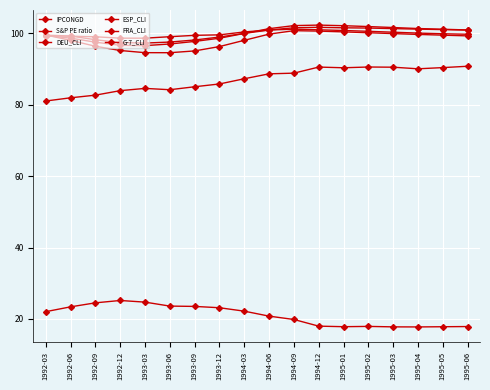

Reading left to right, transcribe all the data shown in this chart.

IPCONGD: 81.0	81.9	82.7	83.9	84.5	84.2	85.0	85.8	87.3	88.6	88.8	90.5	90.3	90.5	90.5	90.0	90.4	90.7
S&P PE ratio: 22.1	23.4	24.5	25.2	24.7	23.6	23.5	23.1	22.2	20.8	19.9	18.0	17.8	17.9	17.8	17.8	17.8	17.9
DEU_CLI: 99.3	98.6	97.5	96.6	96.5	97.0	97.7	98.6	99.9	101.3	102.1	102.3	102.1	101.9	101.6	101.3	101.1	100.9
ESP_CLI: 99.5	98.0	96.3	95.2	94.5	94.5	95.0	96.3	98.0	99.7	100.7	100.6	100.4	100.1	99.9	99.7	99.5	99.2
FRA_CLI: 99.4	99.2	98.2	97.4	97.2	97.5	98.1	98.9	100.0	100.9	101.5	101.7	101.5	101.4	101.3	101.1	101.0	100.9
G-7_CLI: 99.3	99.2	99.0	98.6	98.6	99.0	99.4	99.5	100.3	100.9	101.1	101.0	100.8	100.5	100.3	100.0	99.8	99.7